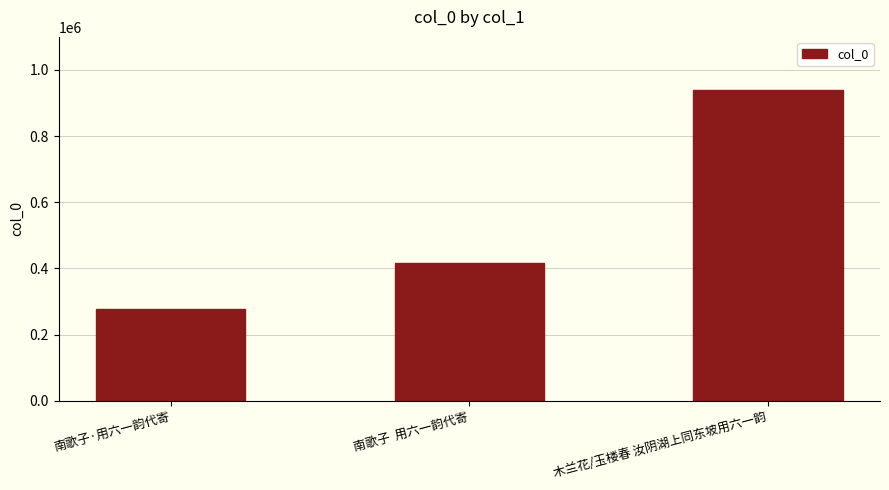

Between 木兰花/玉楼春 汝阴湖上同东坡用六一韵 and 南歌子  用六一韵代寄, which is larger?

木兰花/玉楼春 汝阴湖上同东坡用六一韵